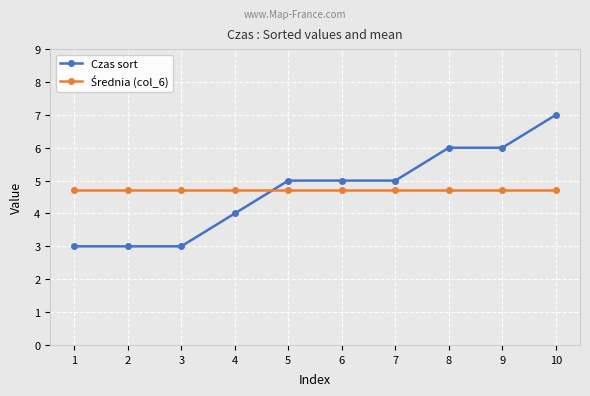

What is the value of the Czas sort point at the 6th from the left?

5.0